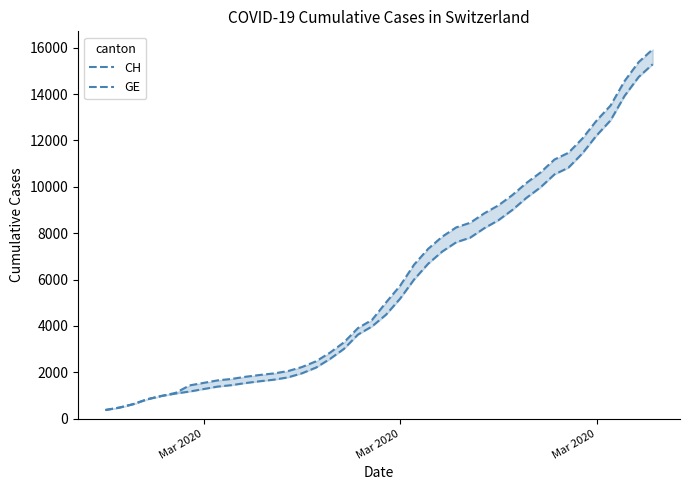

At which category does the chart reach its minimum across all series?

Mar 2020